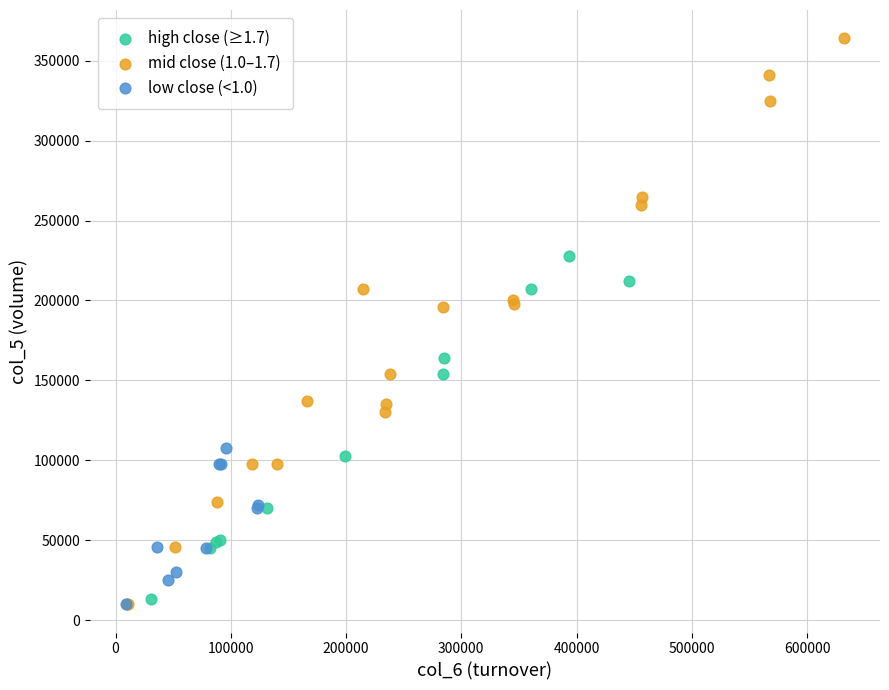

Which series reaches the maximum Y coordinate?

mid close (1.0–1.7)